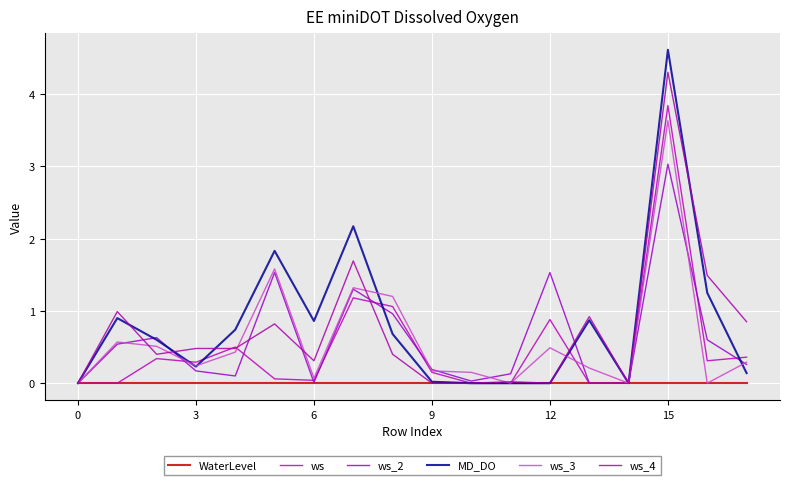

At which category is the sum across all series the highest?

15